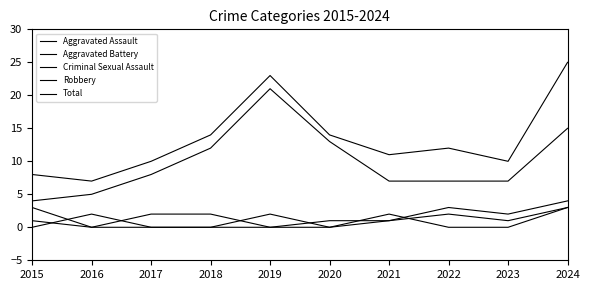

Reading right to left, list all the values displayed in this chart.

Aggravated Assault: 2024=3	2023=1	2022=2	2021=1	2020=0	2019=2	2018=0	2017=0	2016=2	2015=0
Aggravated Battery: 2024=4	2023=2	2022=3	2021=1	2020=1	2019=0	2018=2	2017=2	2016=0	2015=3
Criminal Sexual Assault: 2024=3	2023=0	2022=0	2021=2	2020=0	2019=0	2018=0	2017=0	2016=0	2015=1
Robbery: 2024=15	2023=7	2022=7	2021=7	2020=13	2019=21	2018=12	2017=8	2016=5	2015=4
Total: 2024=25	2023=10	2022=12	2021=11	2020=14	2019=23	2018=14	2017=10	2016=7	2015=8